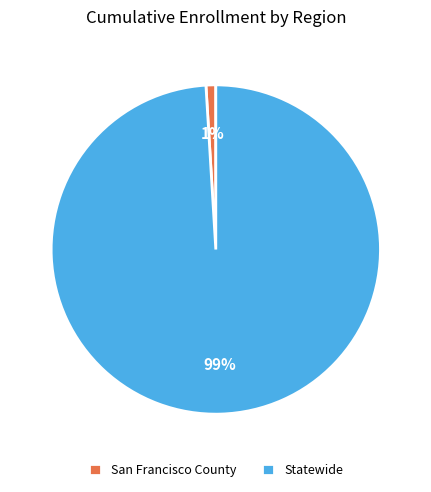

The San Francisco County slice represents 11% of the pie. True or false?

False